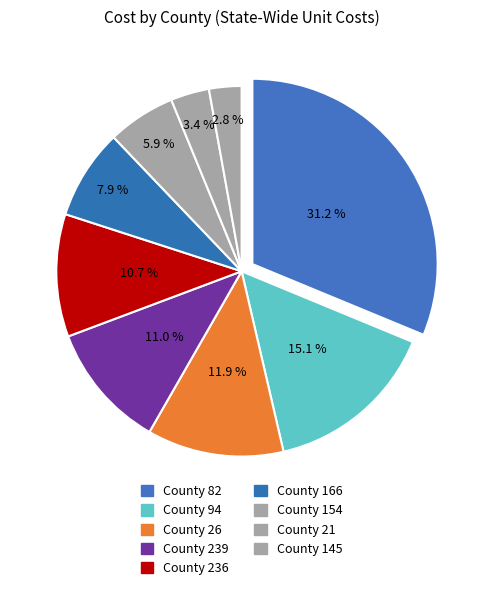

How many segments does this pie chart have?

9